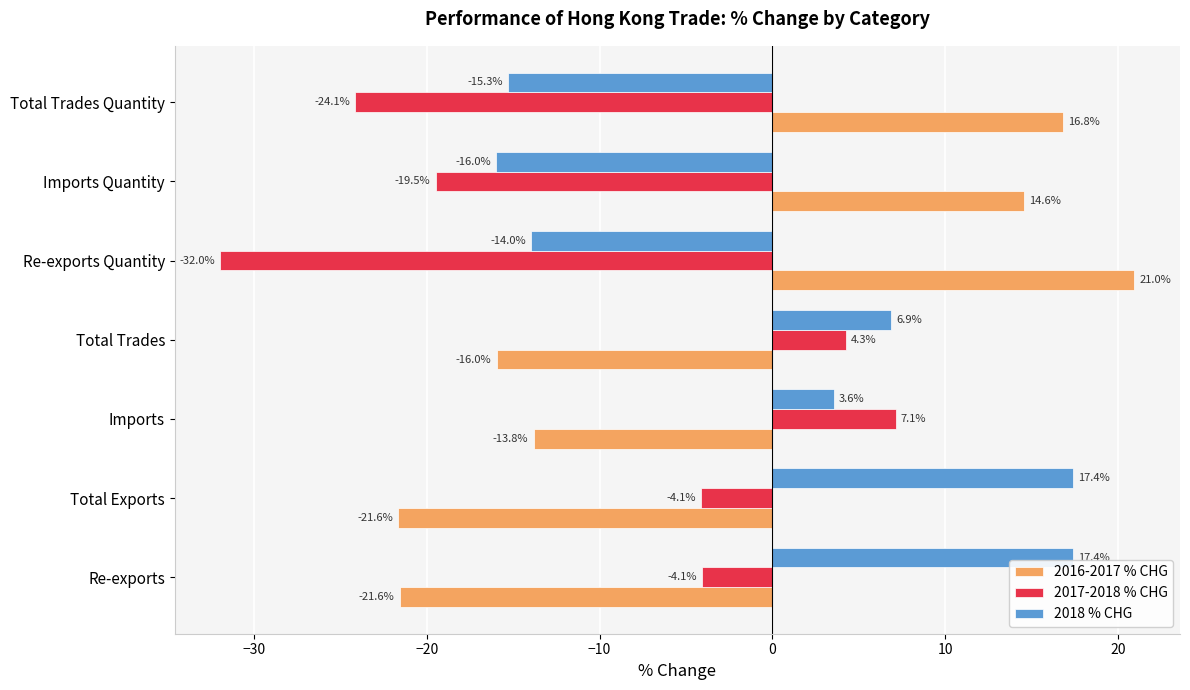

Read the 2016-2017 % CHG value at Re-exports.

-21.6